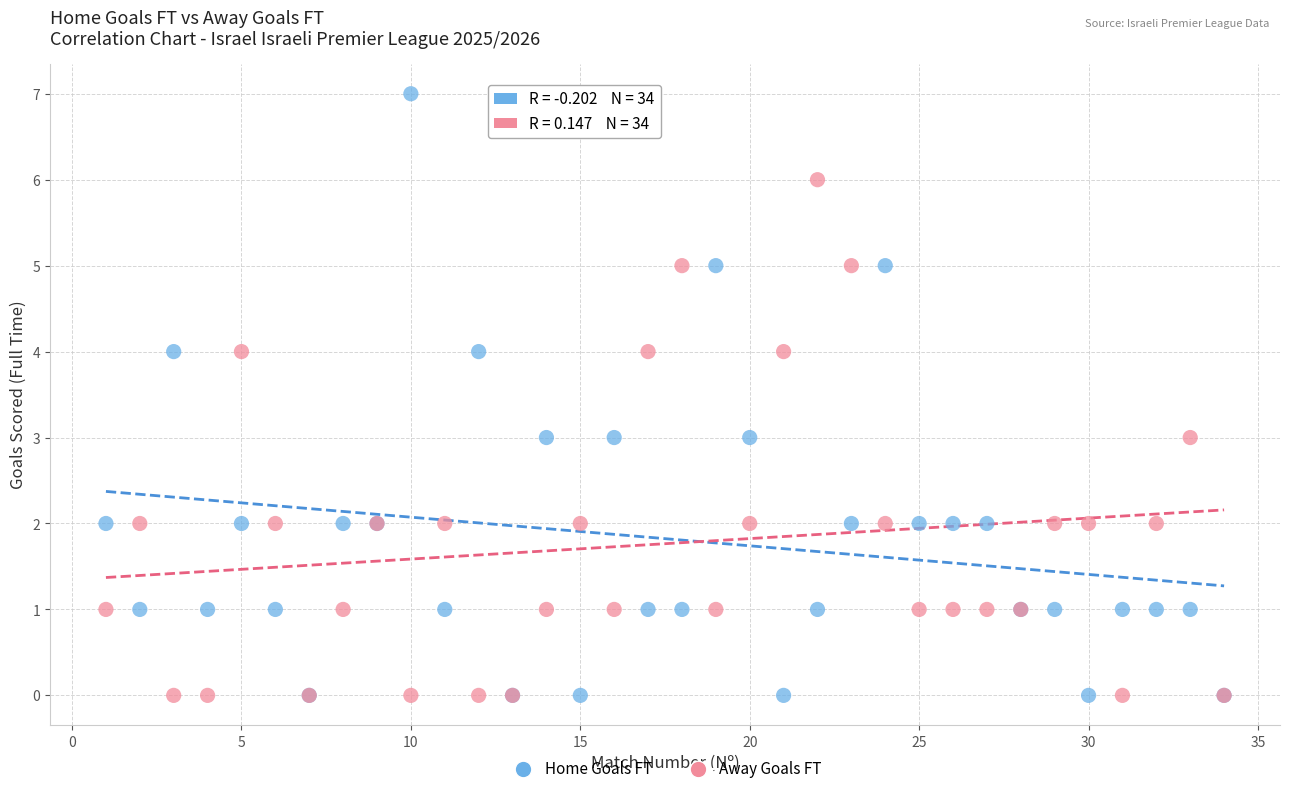

What are all the series names shown in the legend?

Home Goals FT, Away Goals FT